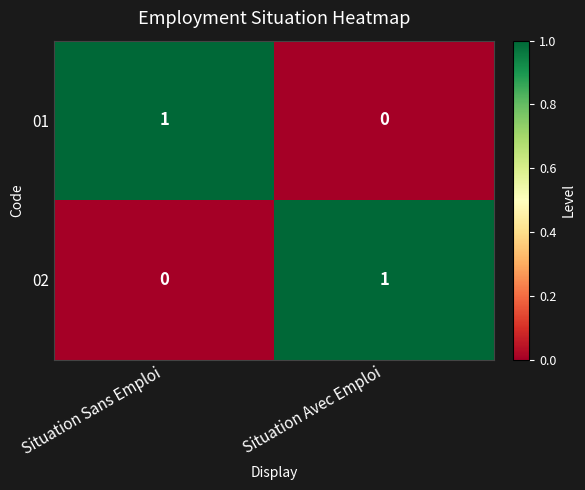

What is the spread (max minus min) of values at Situation Sans Emploi?

1